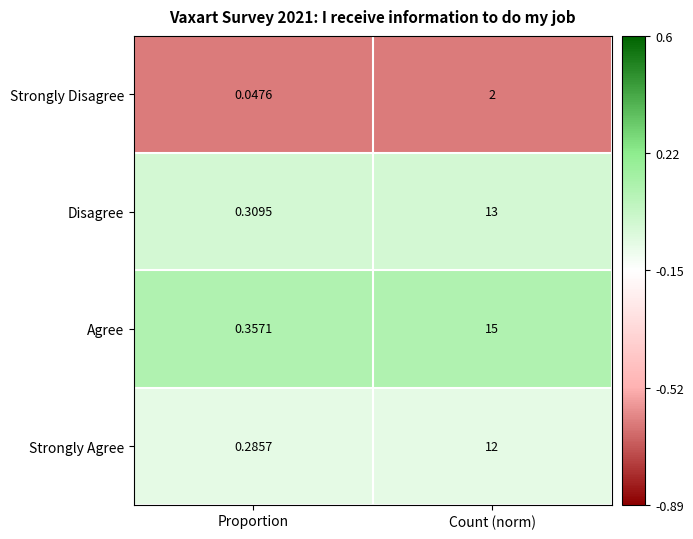

Rank the series by their maximum value, from lowest to highest.

Strongly Disagree, Strongly Agree, Disagree, Agree